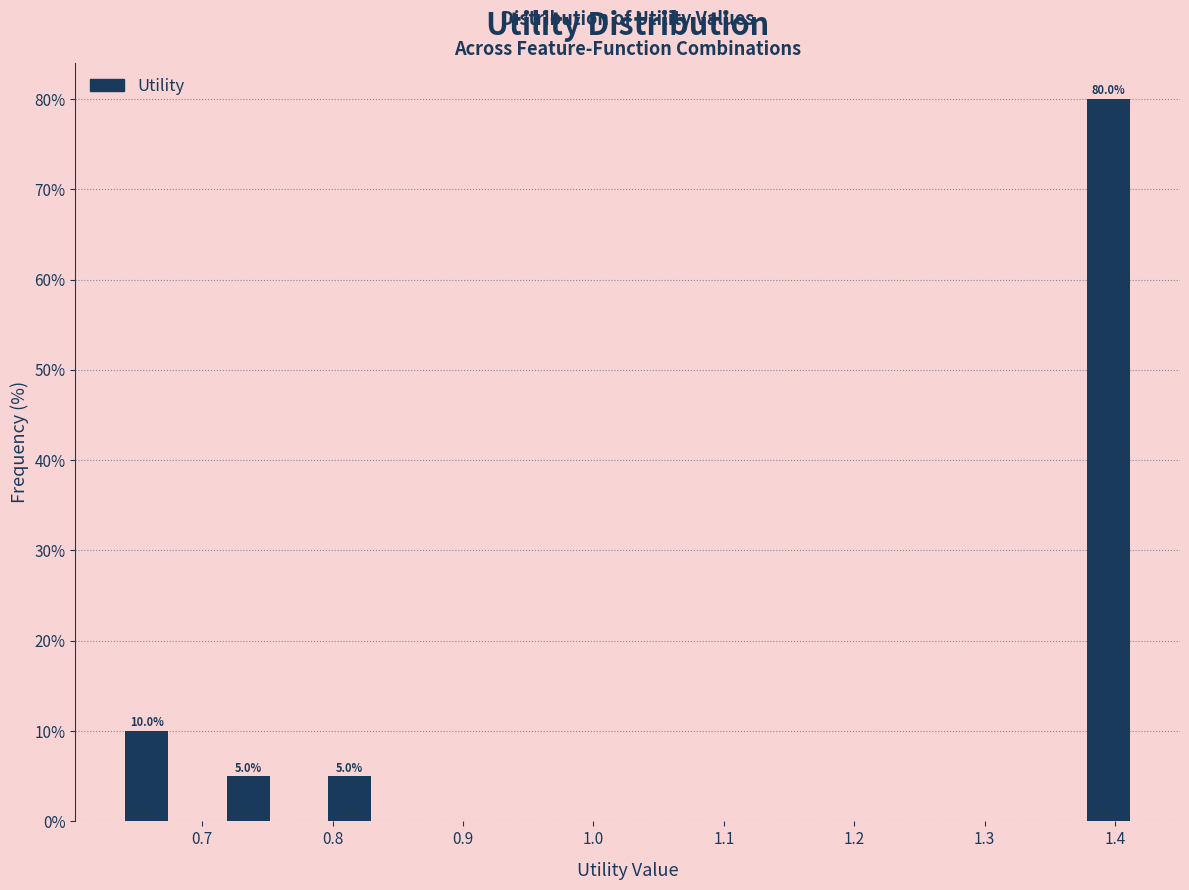

Read against the x-axis, roughly where is the centre of the tallest bar?

1.39